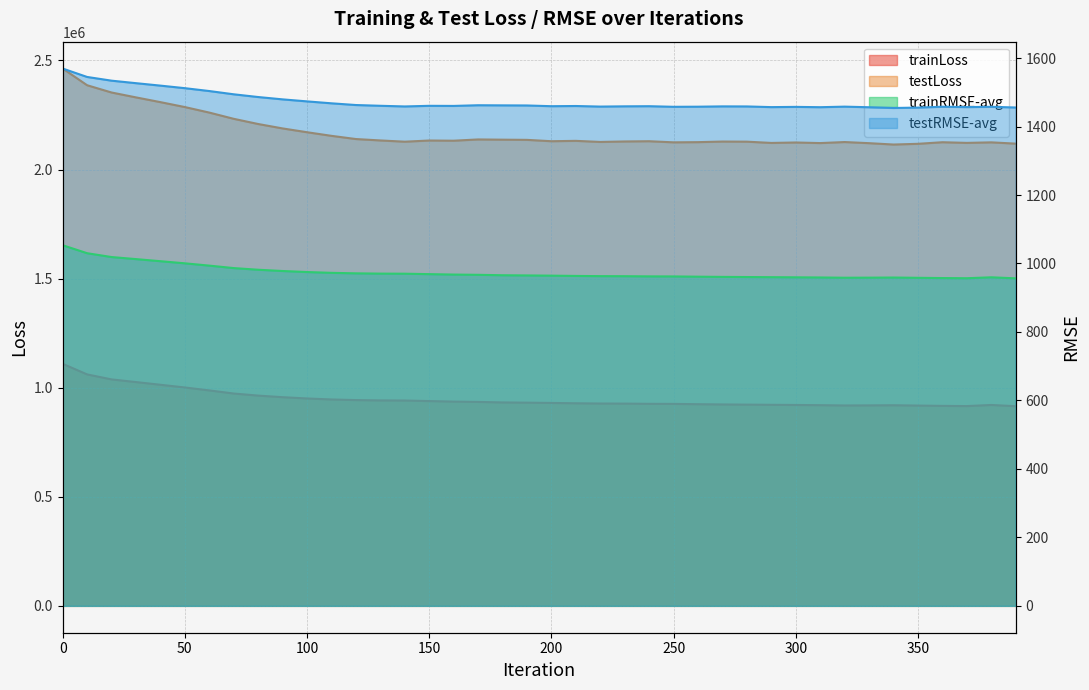

What is the value of the testRMSE-avg point at the 14th from the left?

1460.6